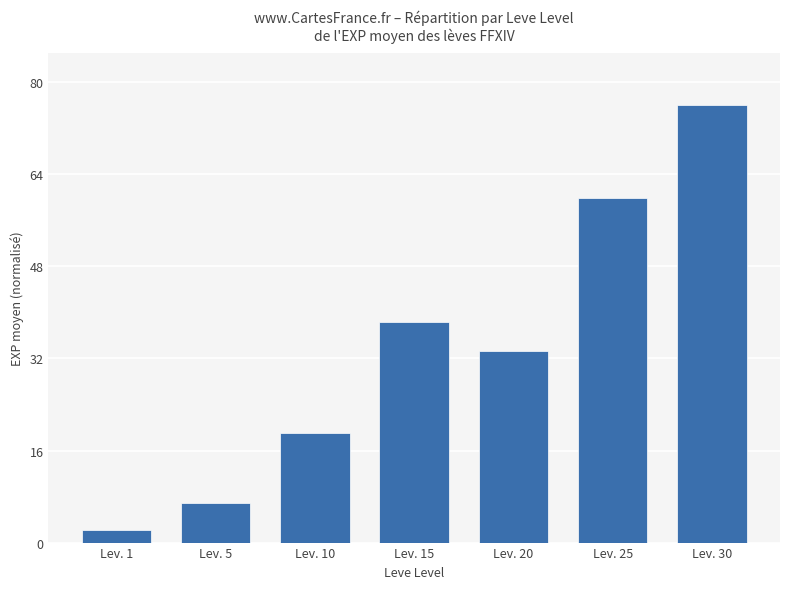

How many data points are above 33?

4